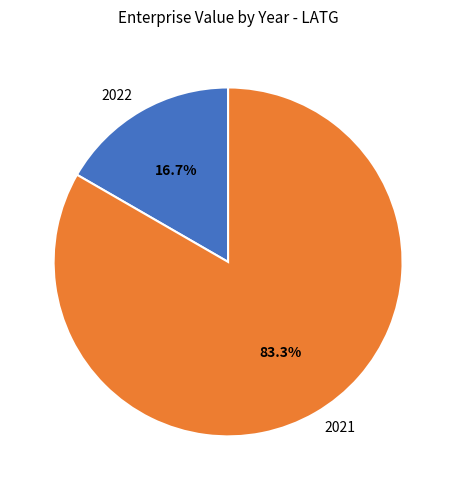

What percentage is the 2021 slice, to the nearest percent?

83%